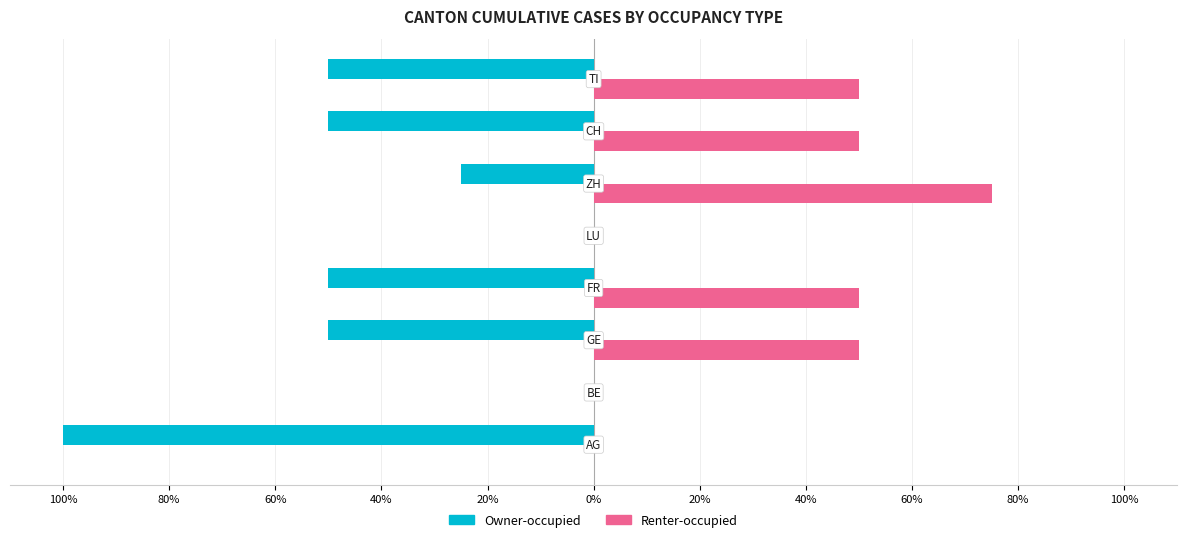

What are all the series names shown in the legend?

Owner-occupied, Renter-occupied